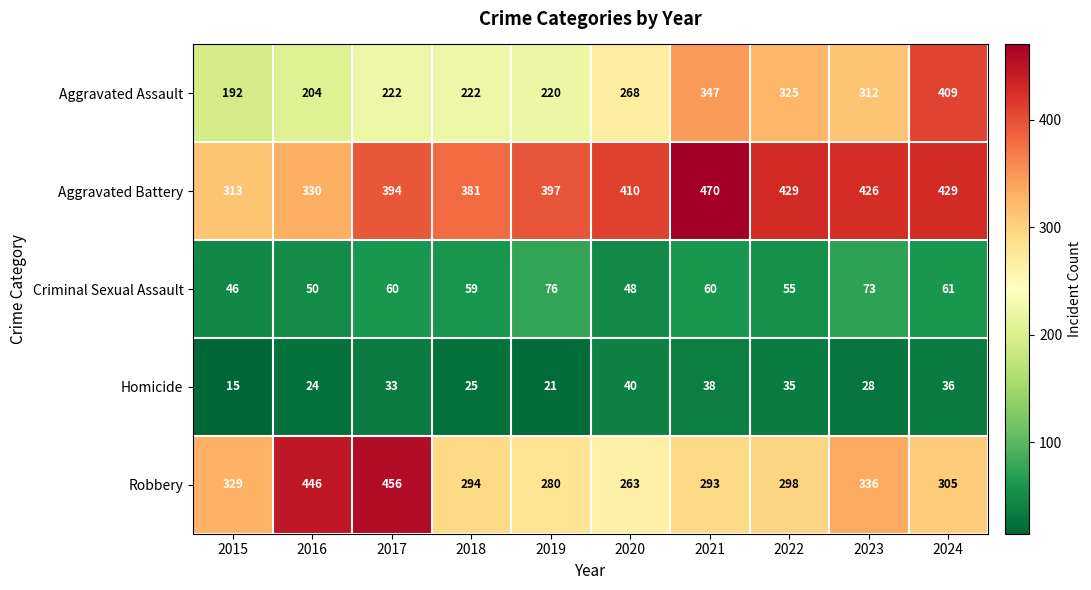

What is the total value across all series at 2023?

1175